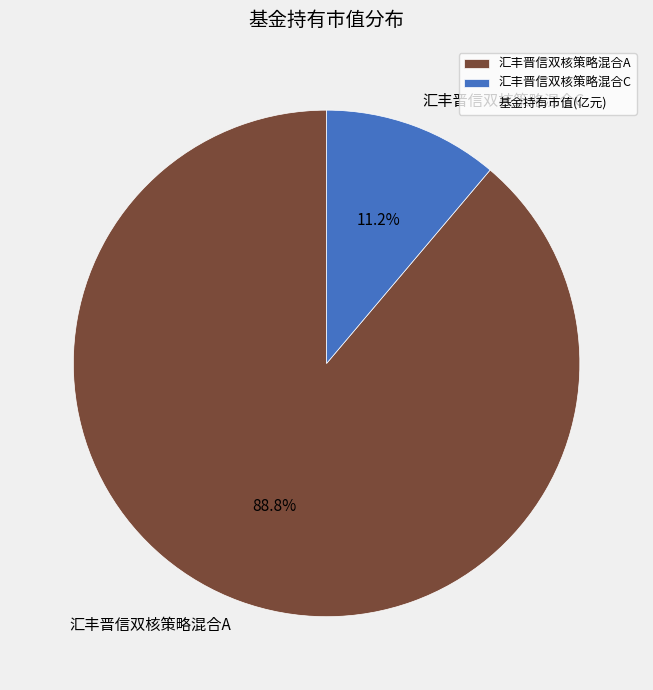

To the nearest percent, what percentage of the pie is 汇丰晋信双核策略混合C?

11%